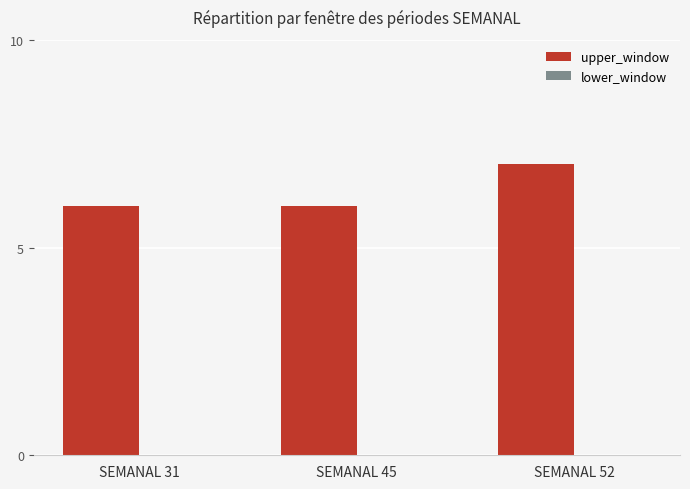

True or false: the data shows 10 at SEMANAL 52.

False